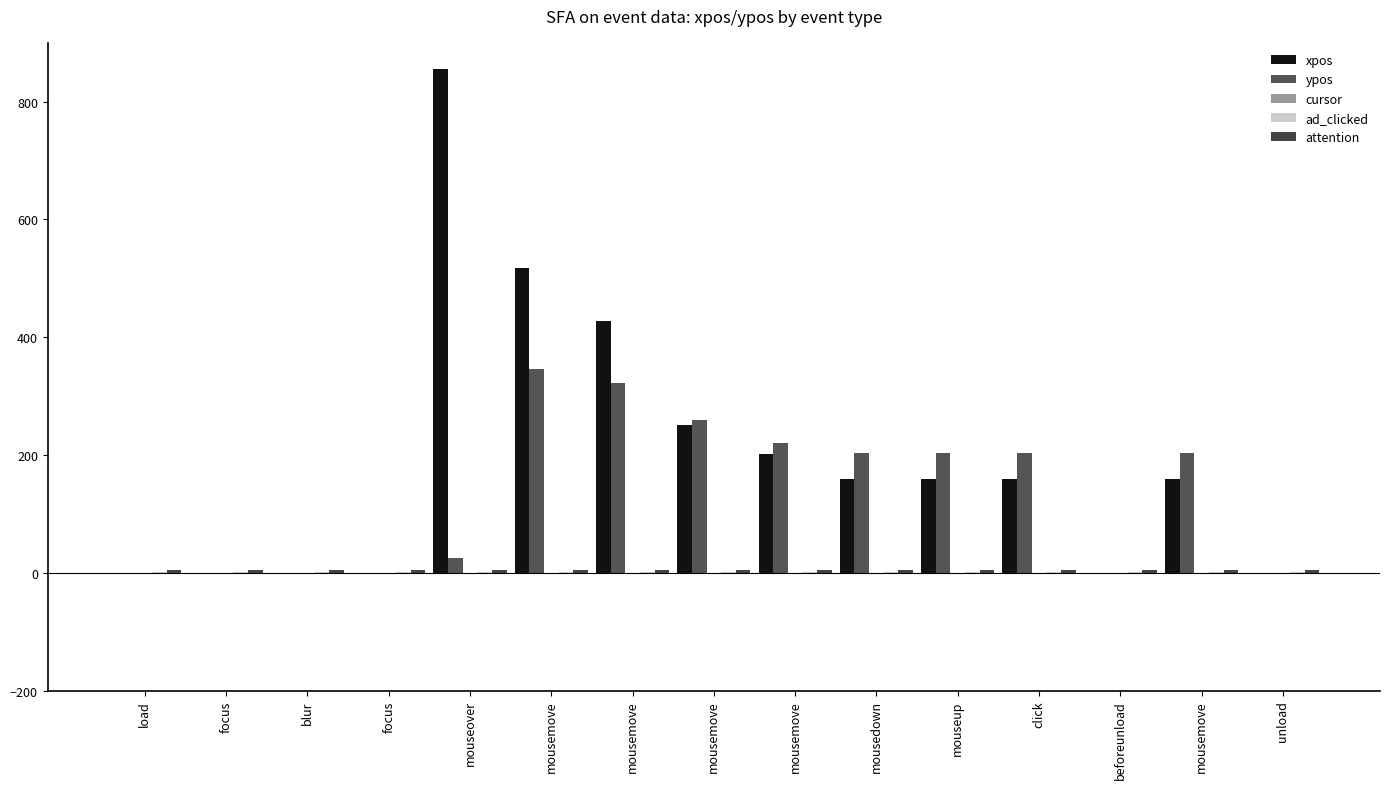

How many categories are shown in the chart?

15